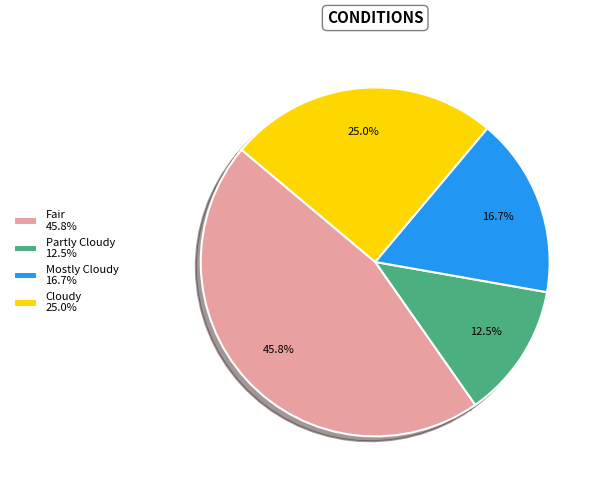

To the nearest percent, what is the average slice percentage?

25%